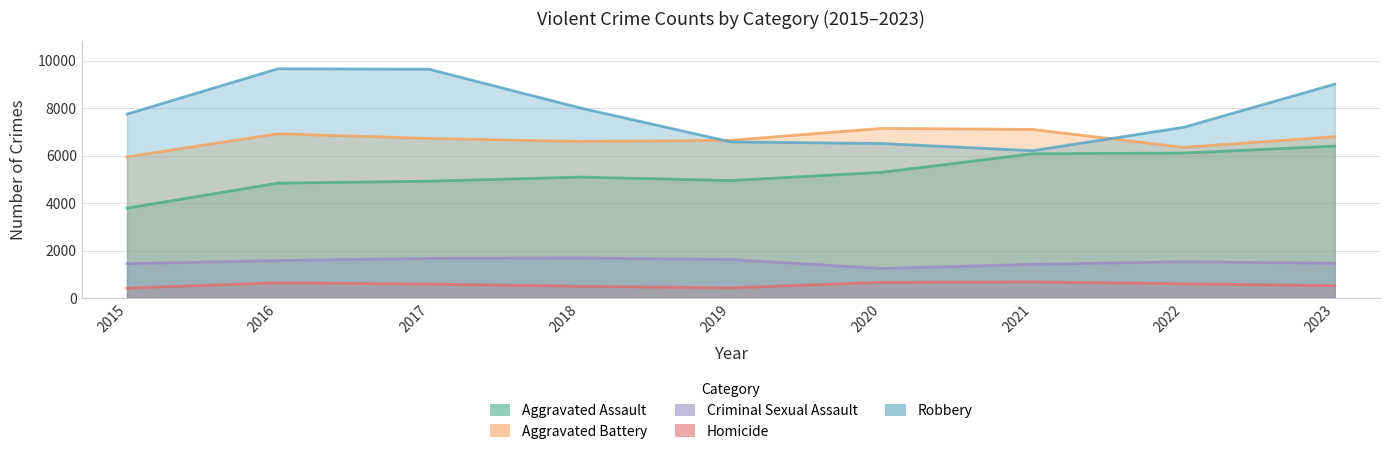

Reading left to right, what are all the values shown in this chart?

Aggravated Assault: 2015=3789	2016=4840	2017=4922	2018=5094	2019=4950	2020=5296	2021=6078	2022=6105	2023=6399
Aggravated Battery: 2015=5946	2016=6919	2017=6722	2018=6595	2019=6643	2020=7146	2021=7100	2022=6346	2023=6795
Criminal Sexual Assault: 2015=1449	2016=1583	2017=1673	2018=1692	2019=1625	2020=1249	2021=1421	2022=1533	2023=1466
Homicide: 2015=423	2016=644	2017=591	2018=498	2019=431	2020=665	2021=685	2022=603	2023=522
Robbery: 2015=7745	2016=9654	2017=9635	2018=8008	2019=6576	2020=6508	2021=6206	2022=7191	2023=9006